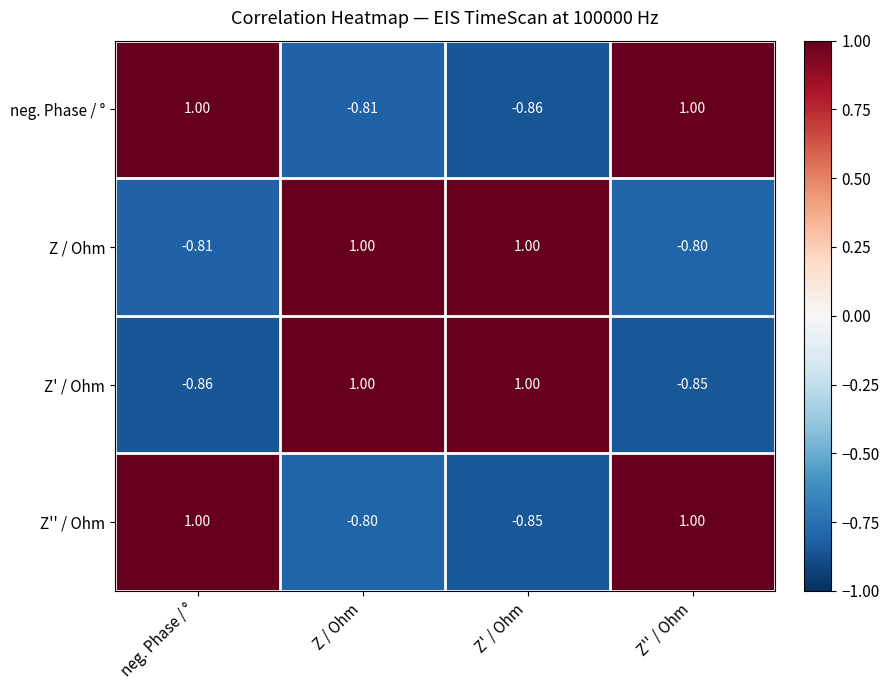

Count the number of data series in this chart.

4